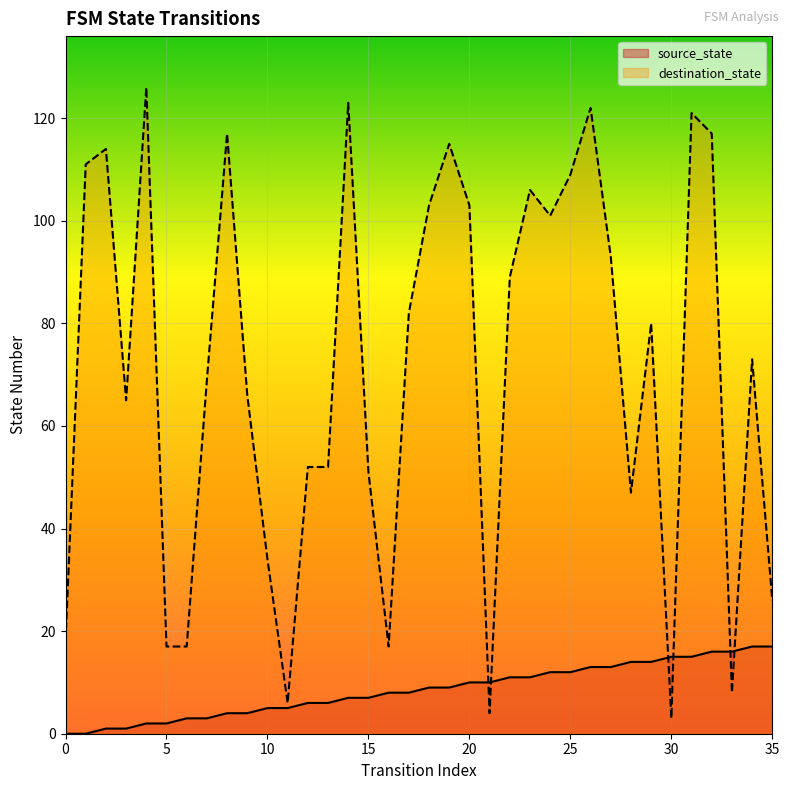

How many values in source_state are above zero?

34